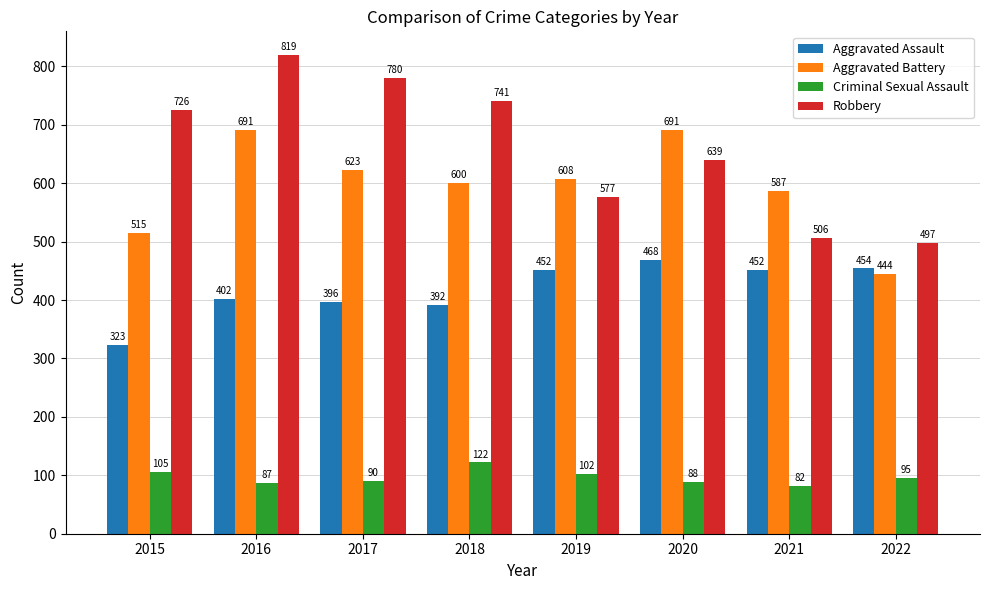

Which series changed the most between 2016 and 2022?

Robbery